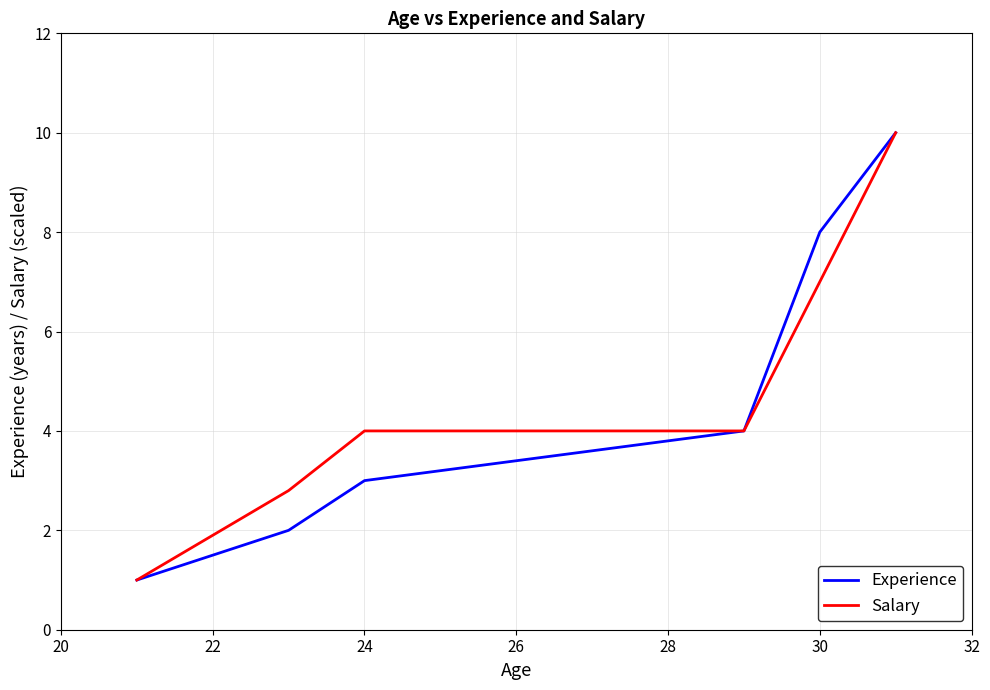

What is the maximum value for Salary?

10.0